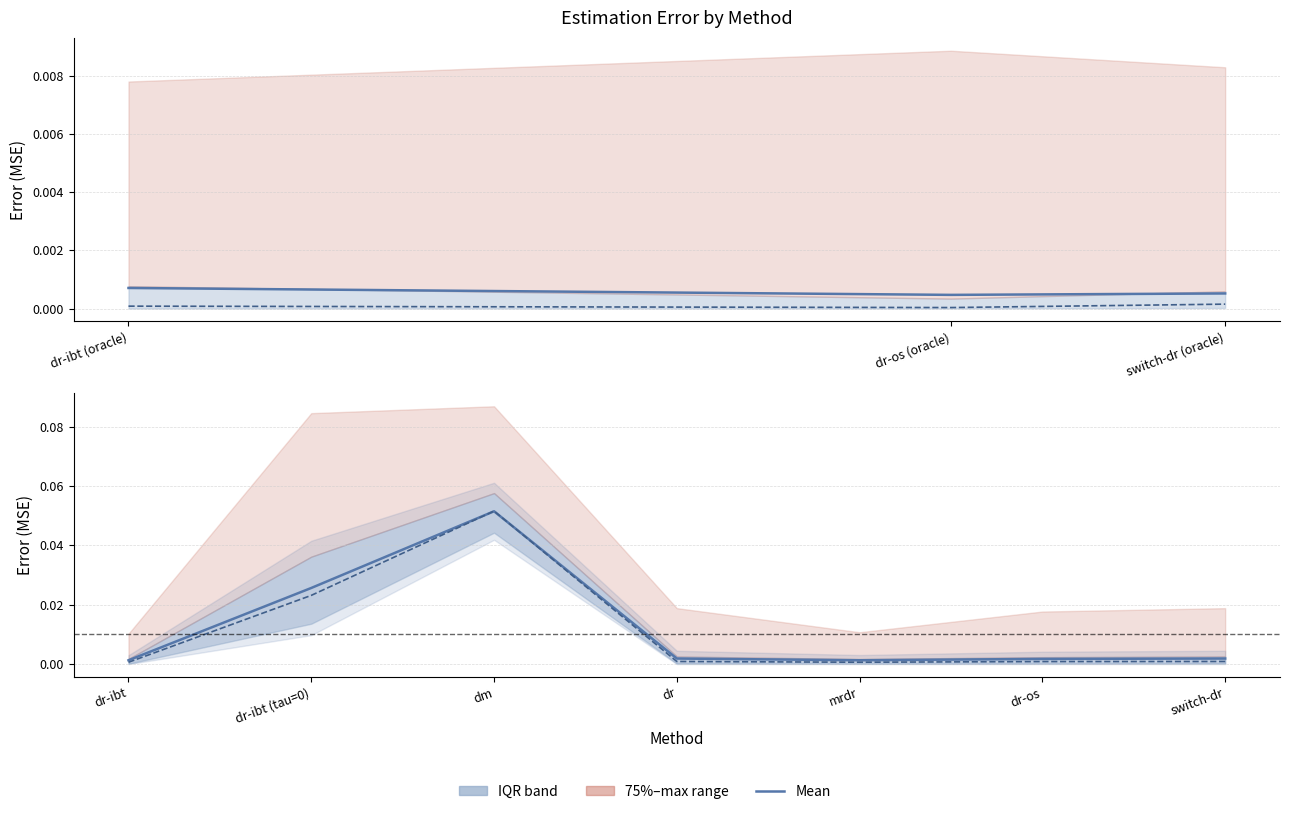

Between dr-ibt (oracle) and dr, which series saw the biggest shift?

max